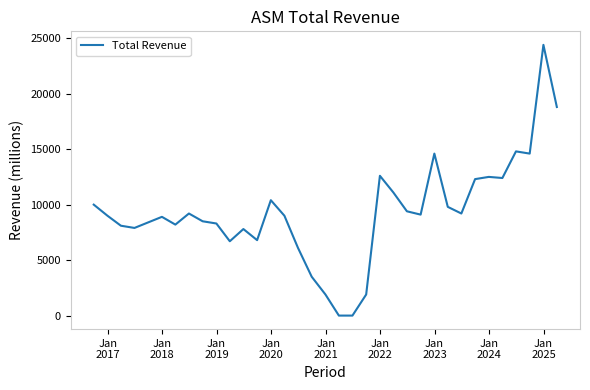

What is the greatest value displayed?

24400